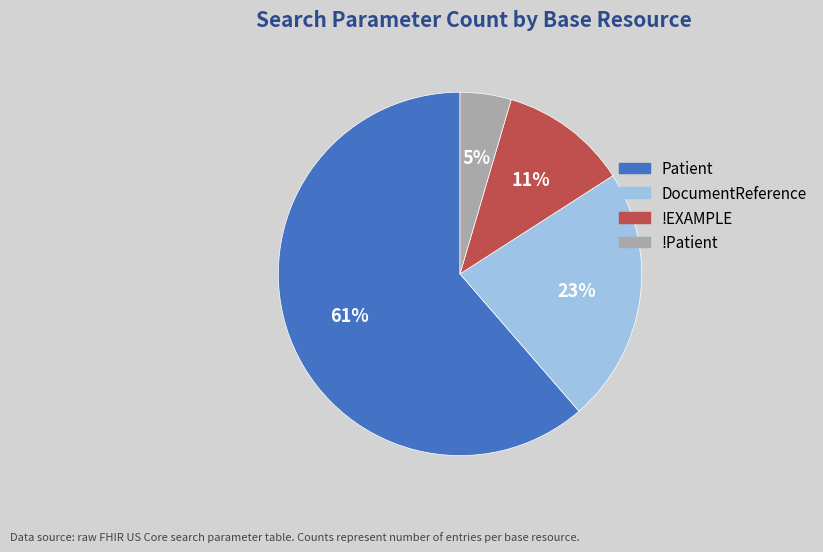

How many segments does this pie chart have?

4